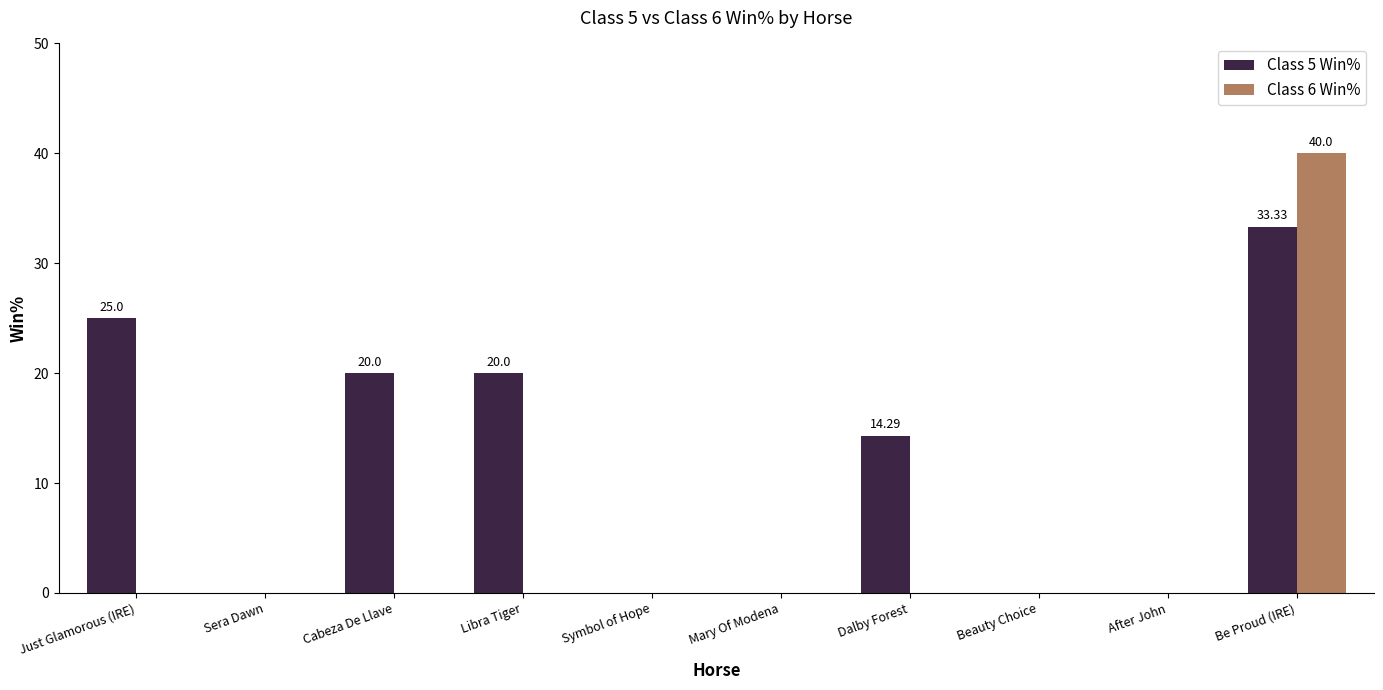

Which series has the largest total across all categories?

Class 5 Win%